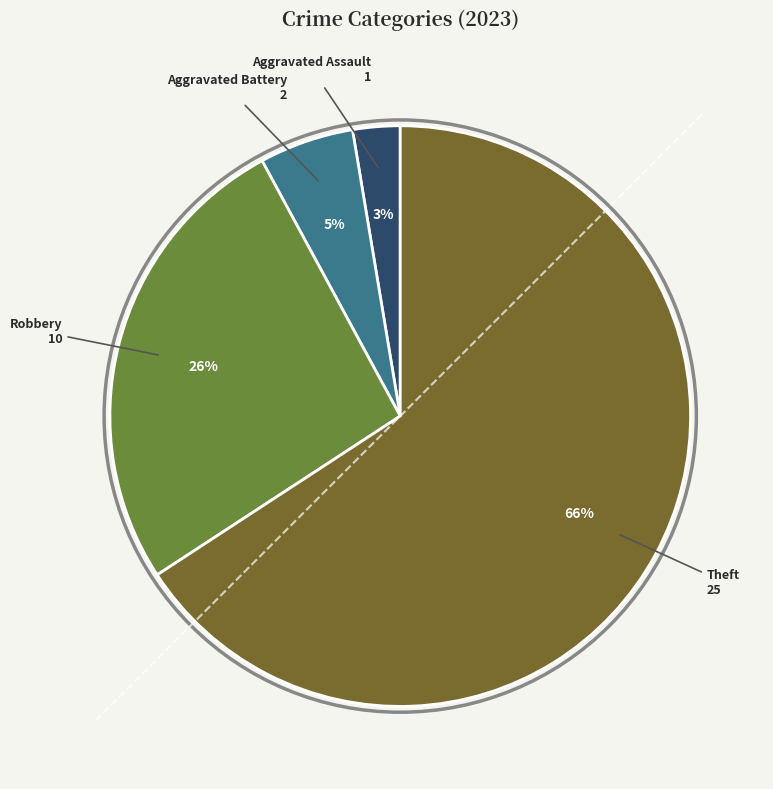

Which category has the biggest portion of the pie?

Theft